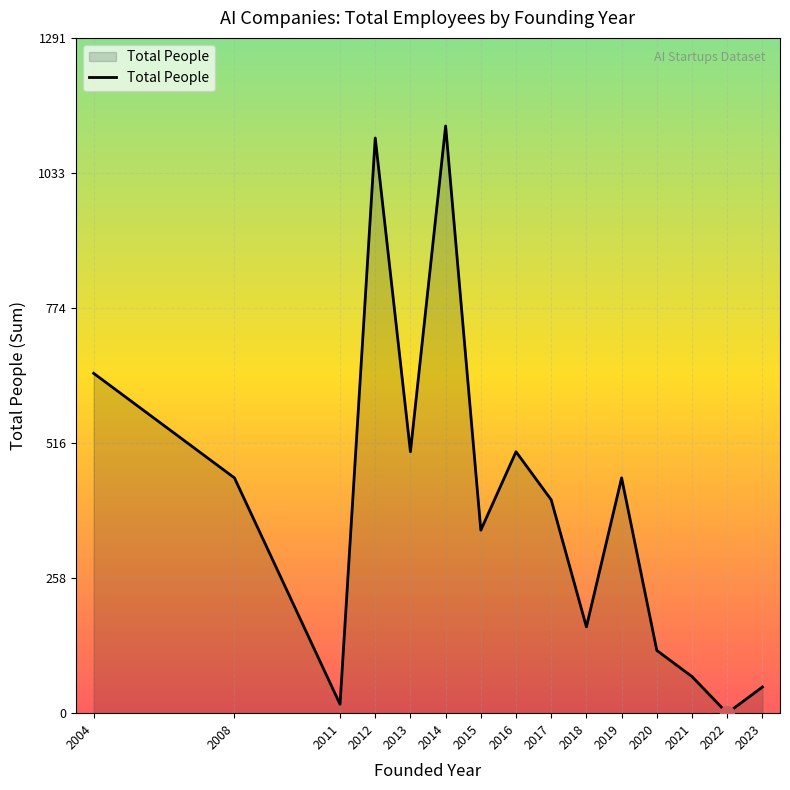

Does the chart display data point markers on the line(s)?

No